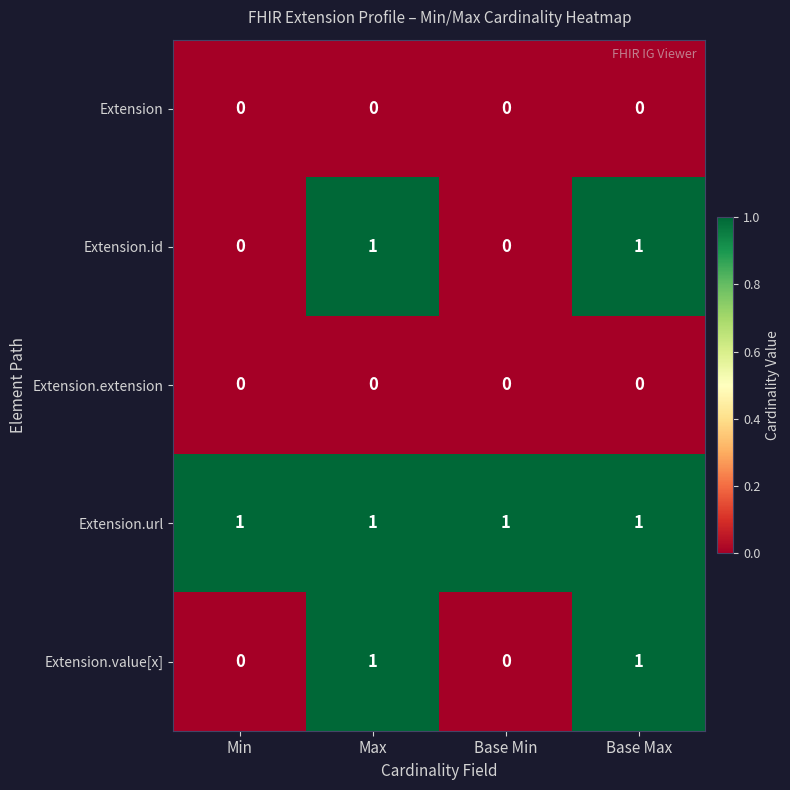

Is it true that Extension.extension equals 0 at Base Max?

True